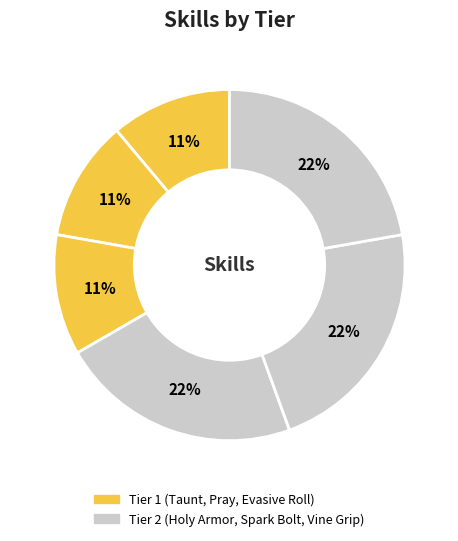

How many slices are in this pie chart?

6